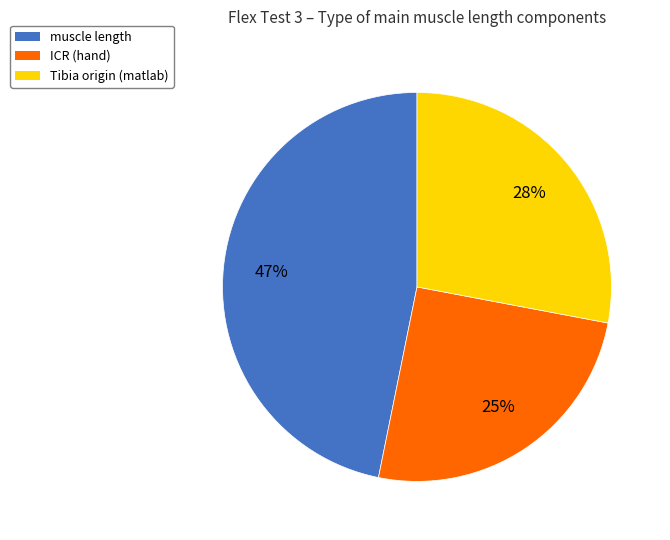

Between muscle length and ICR (hand), which is larger?

muscle length